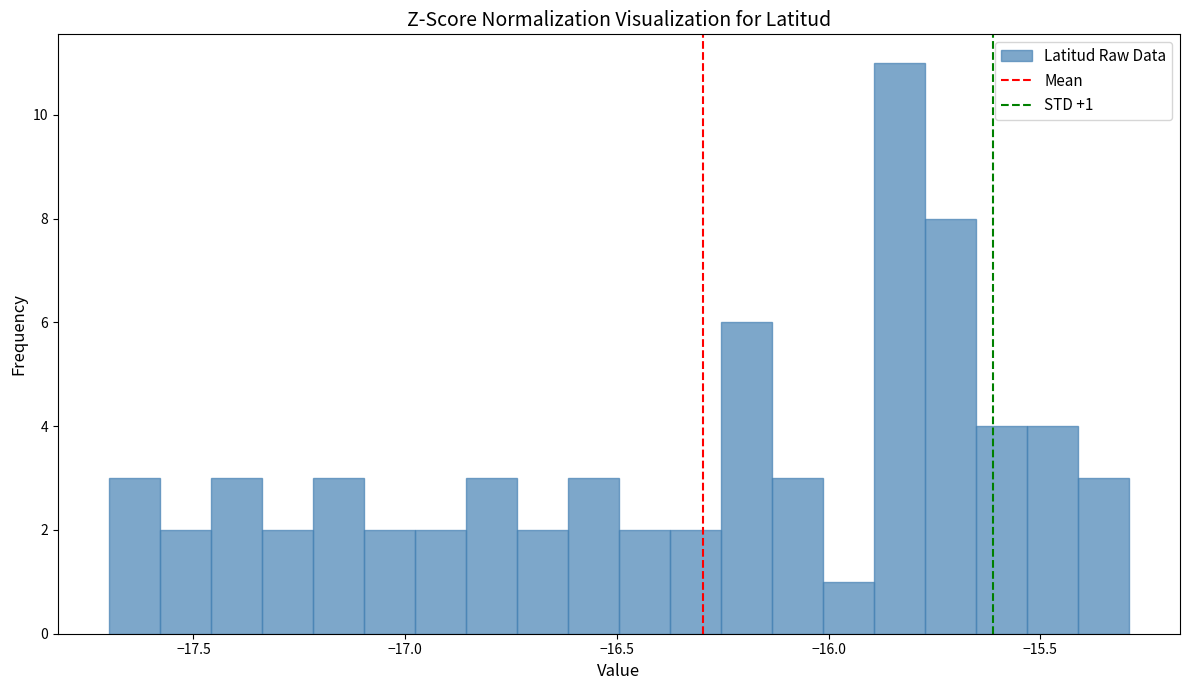

Around what value on the x-axis is the tallest bar? Give the approximate position of its centre, as read against the axis.

-15.85